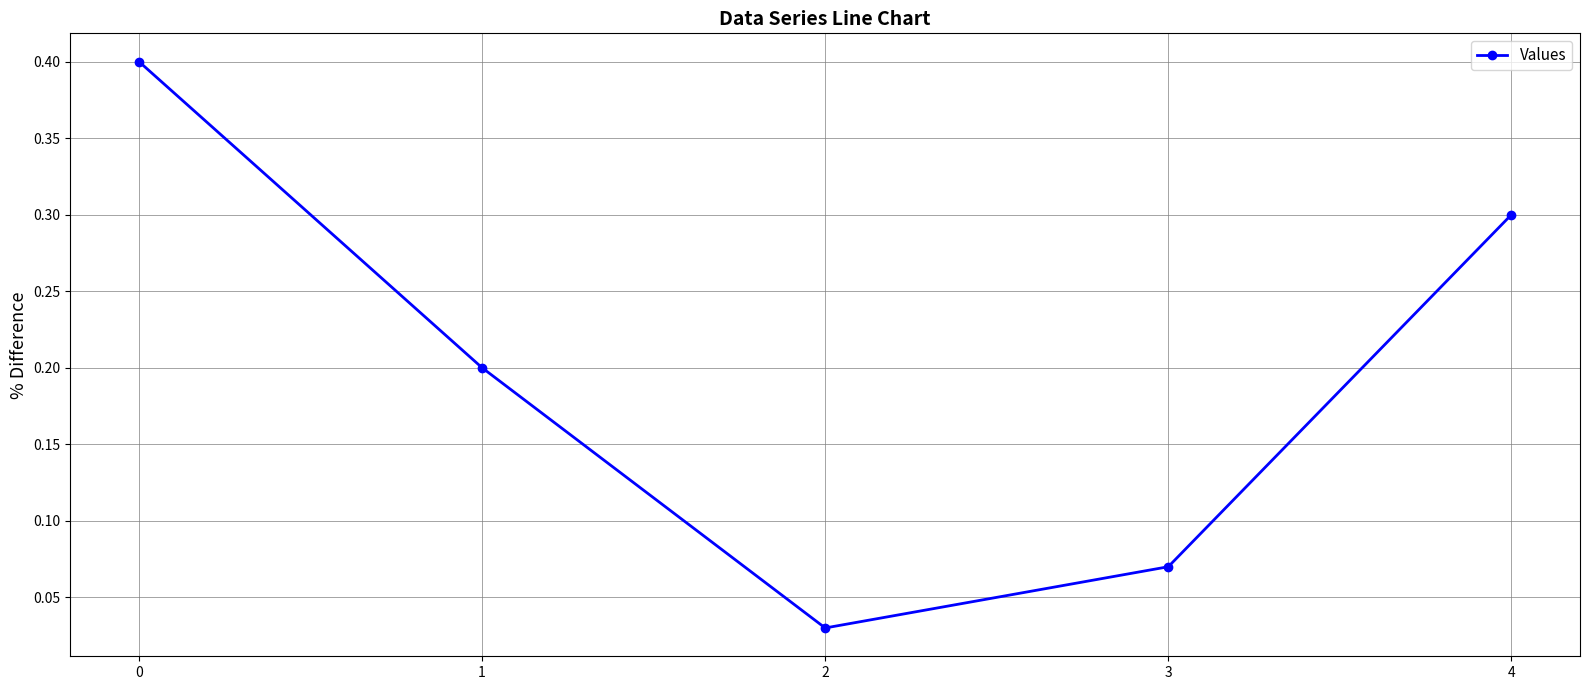

The value at 4 is 0.3. True or false?

True